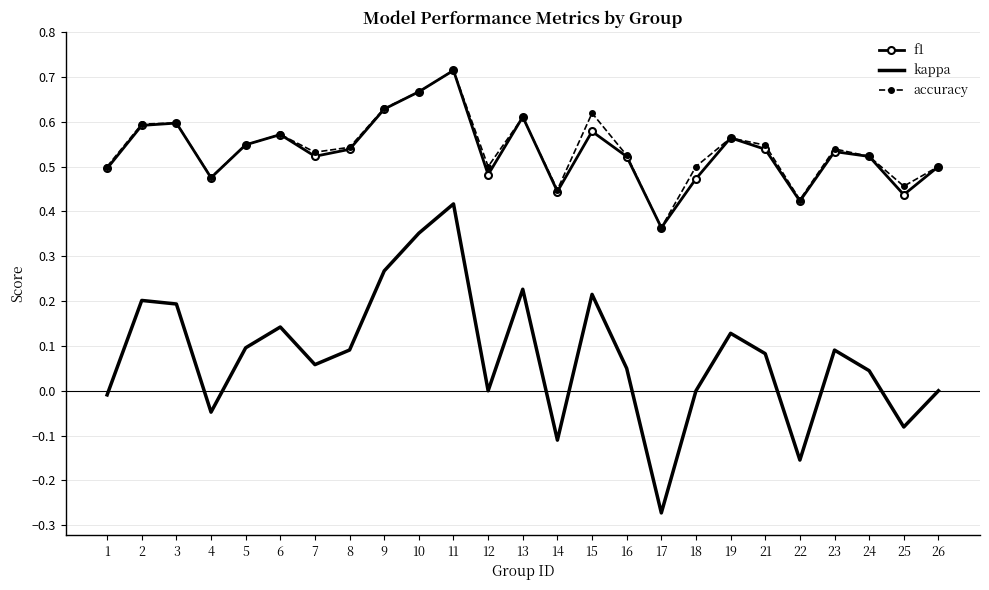

Which series has the widest spread of values?

kappa